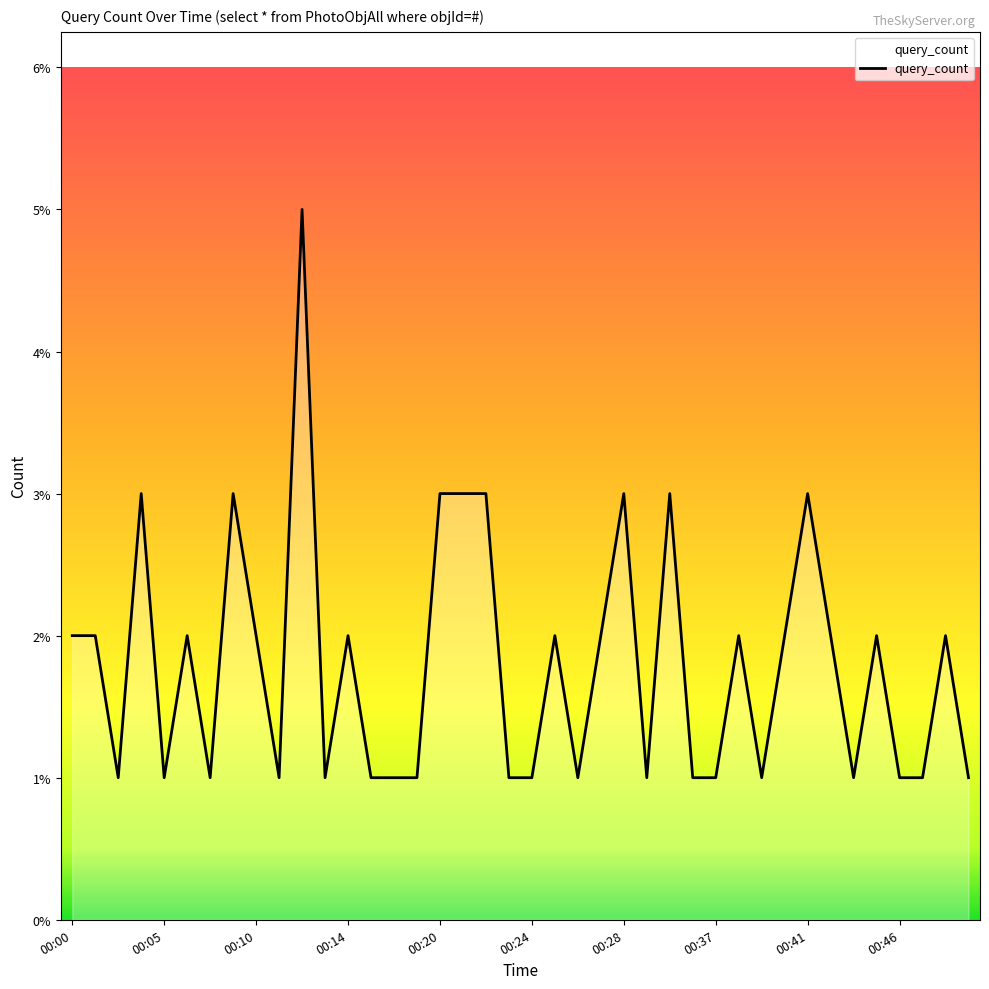

What is the greatest value displayed?

5